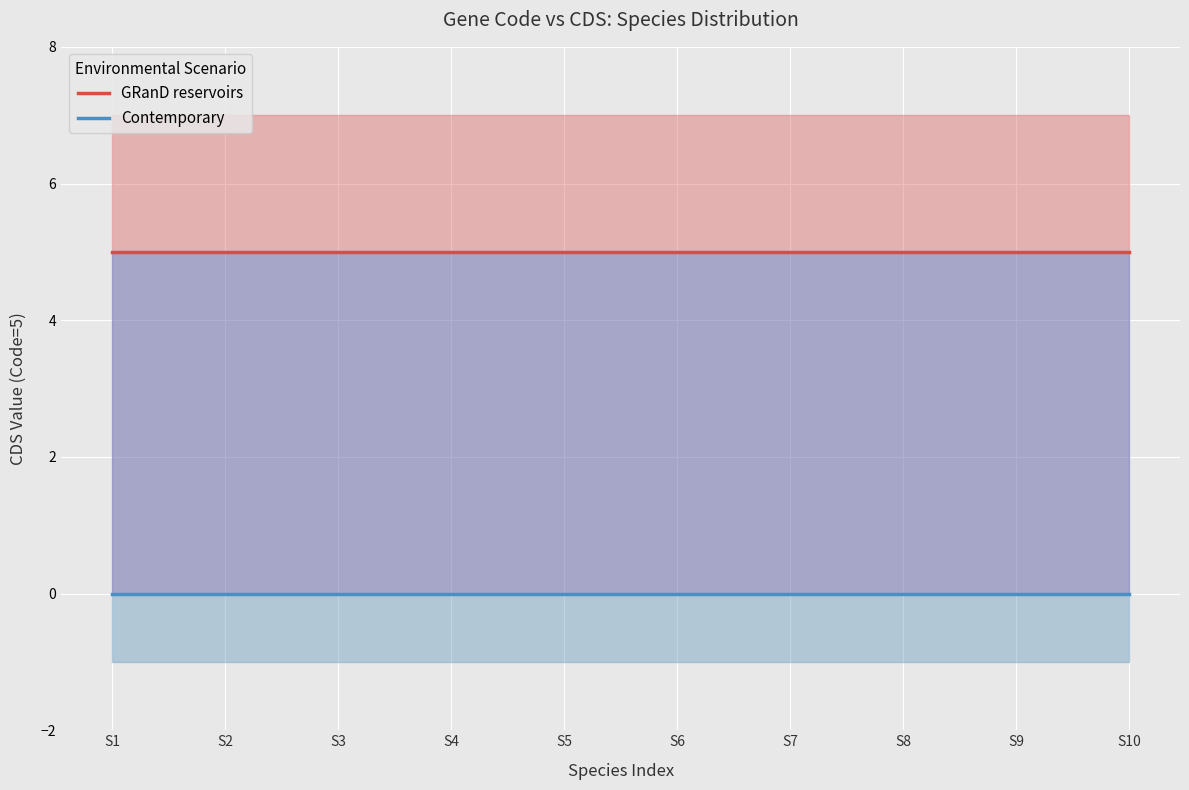

What is the sum of the GRanD reservoirs values at S3 and S4?

10